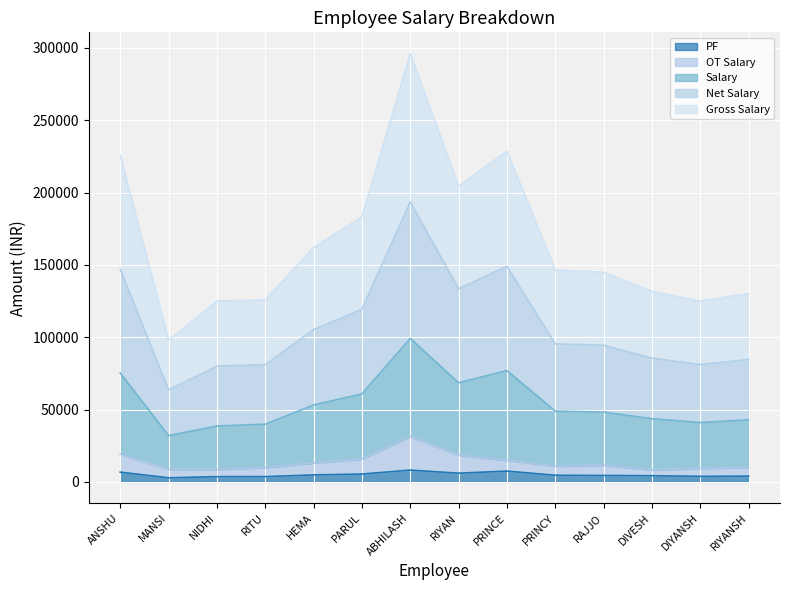

At which category is the sum across all series the highest?

ABHILASH